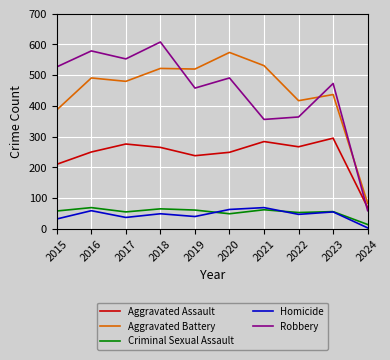

Does the chart have visible grid lines?

Yes